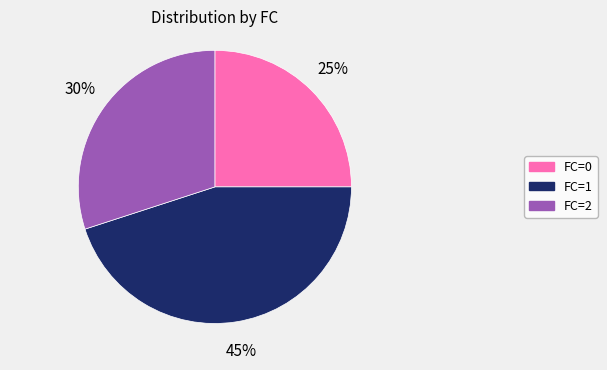

How many slices are in this pie chart?

3